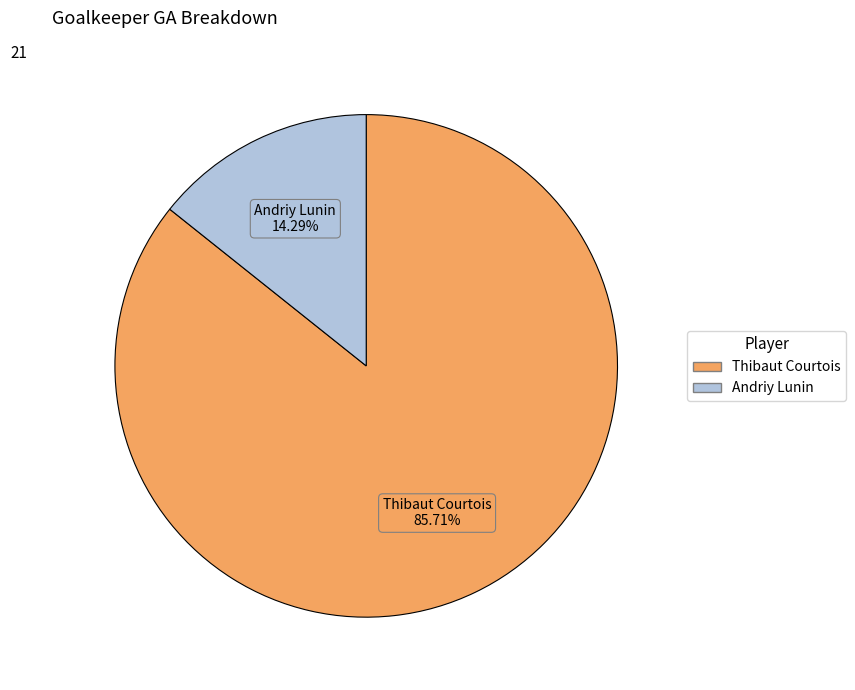

What is the ratio of the value at Thibaut Courtois to the value at Andriy Lunin?

6.0